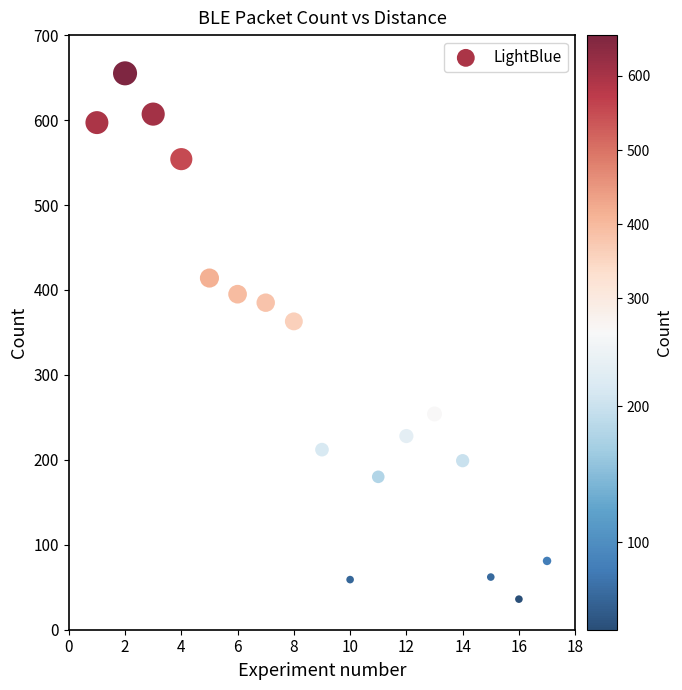

What Y value in the scatter plot is closest to 345?

363